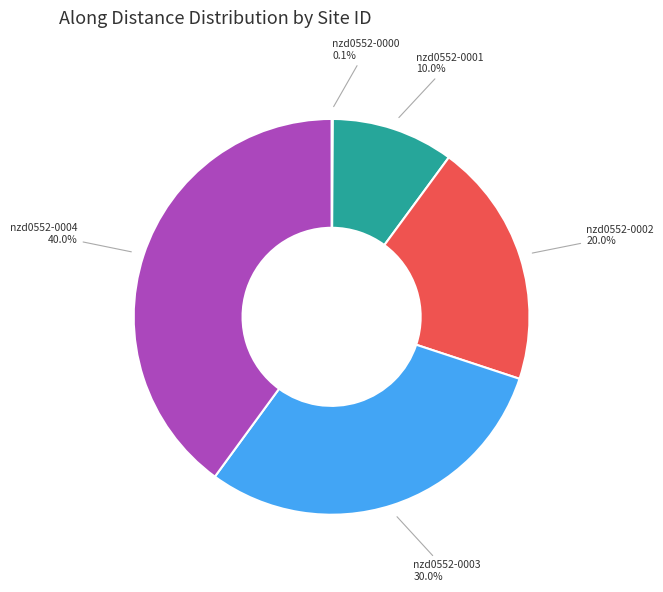

Is there a majority slice in this chart?

No